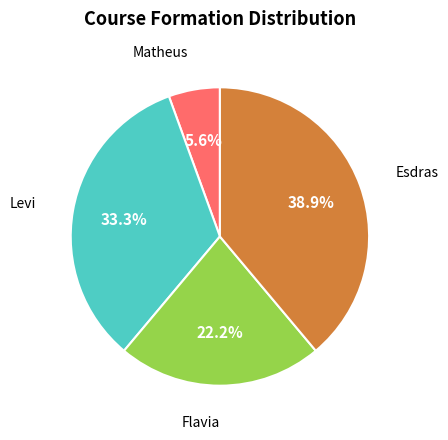

Does any single category account for the majority?

No